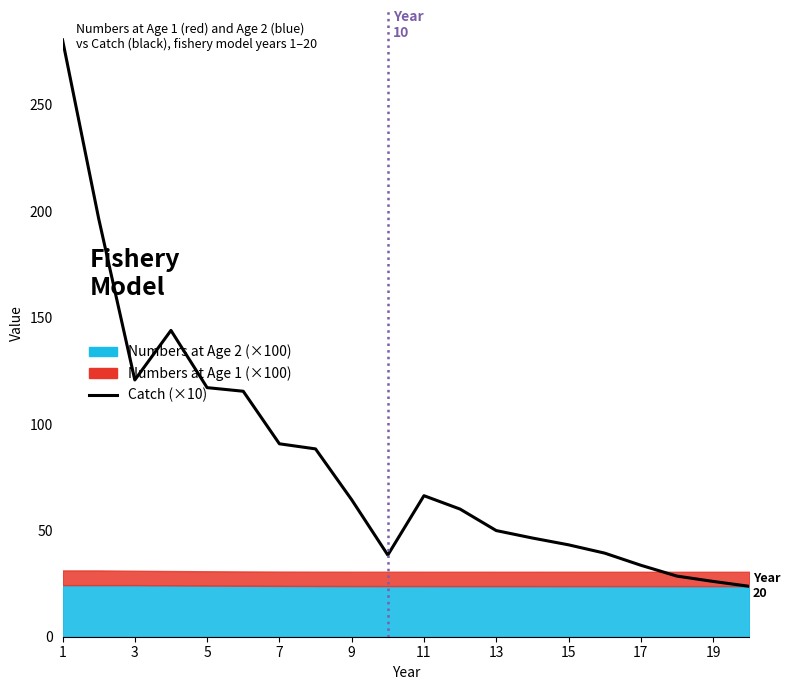

How many data points are less than 64?

10